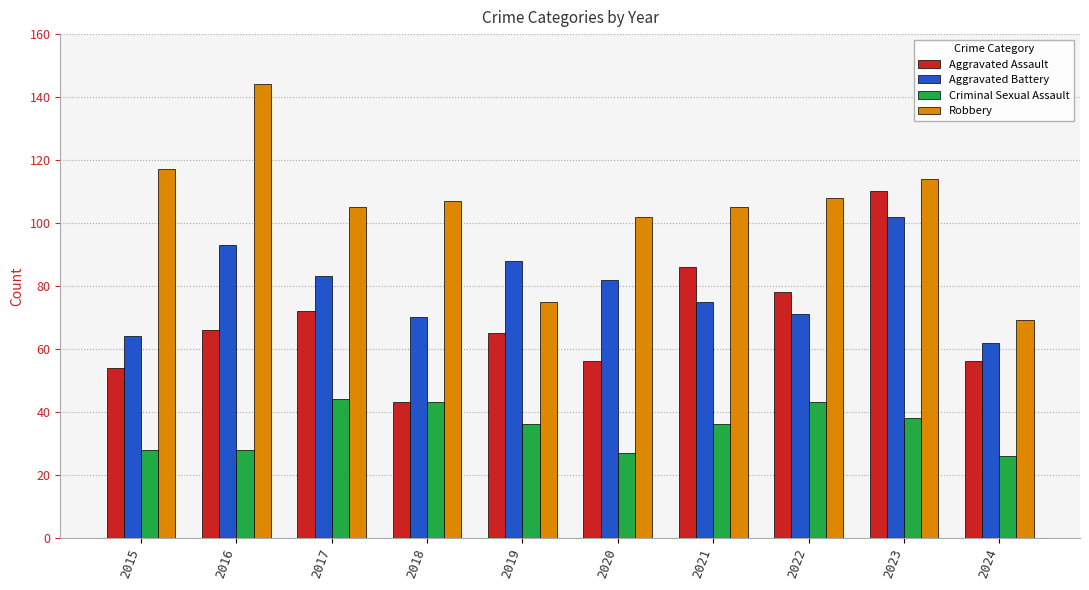

How many bars are there in total?

40